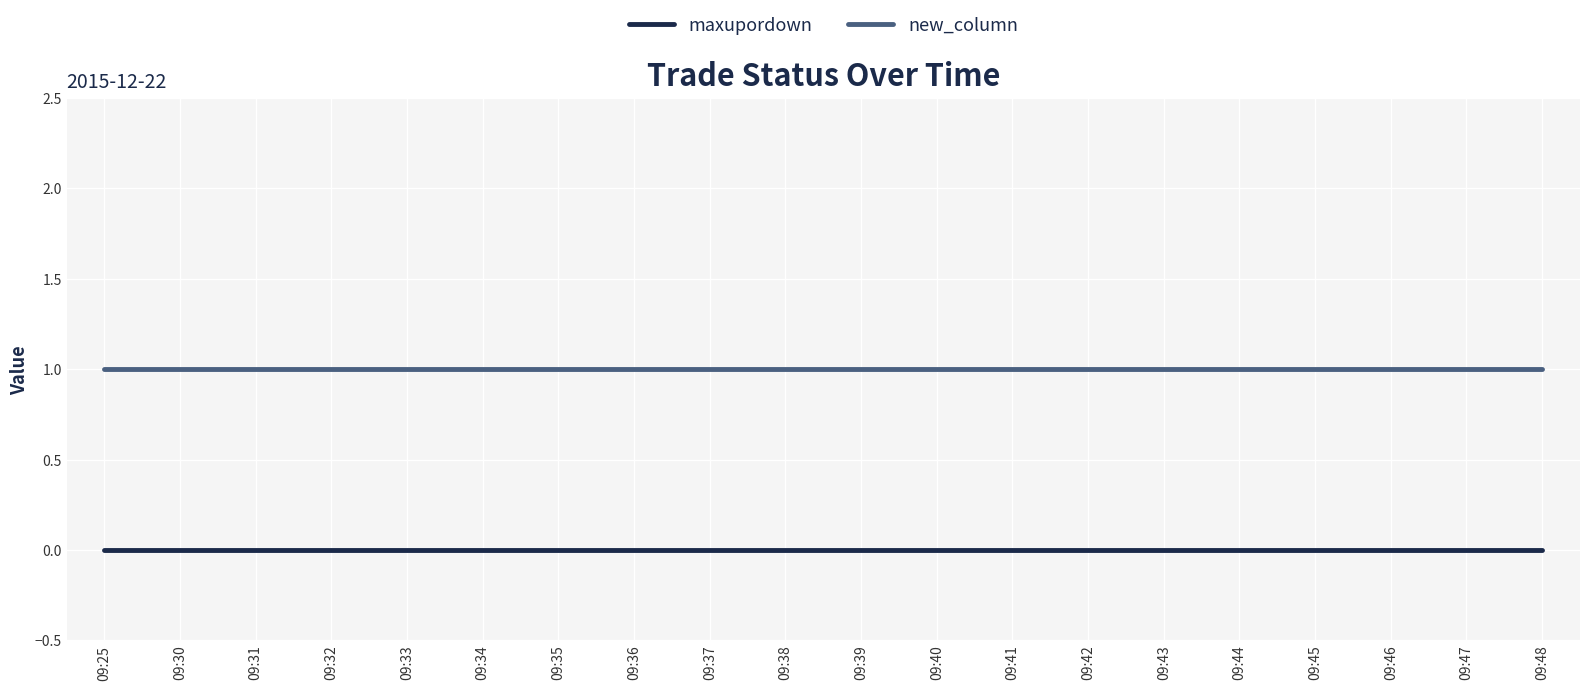

Reading right to left, transcribe all the data shown in this chart.

maxupordown: 09:48=0	09:47=0	09:46=0	09:45=0	09:44=0	09:43=0	09:42=0	09:41=0	09:40=0	09:39=0	09:38=0	09:37=0	09:36=0	09:35=0	09:34=0	09:33=0	09:32=0	09:31=0	09:30=0	09:25=0
new_column: 09:48=1	09:47=1	09:46=1	09:45=1	09:44=1	09:43=1	09:42=1	09:41=1	09:40=1	09:39=1	09:38=1	09:37=1	09:36=1	09:35=1	09:34=1	09:33=1	09:32=1	09:31=1	09:30=1	09:25=1